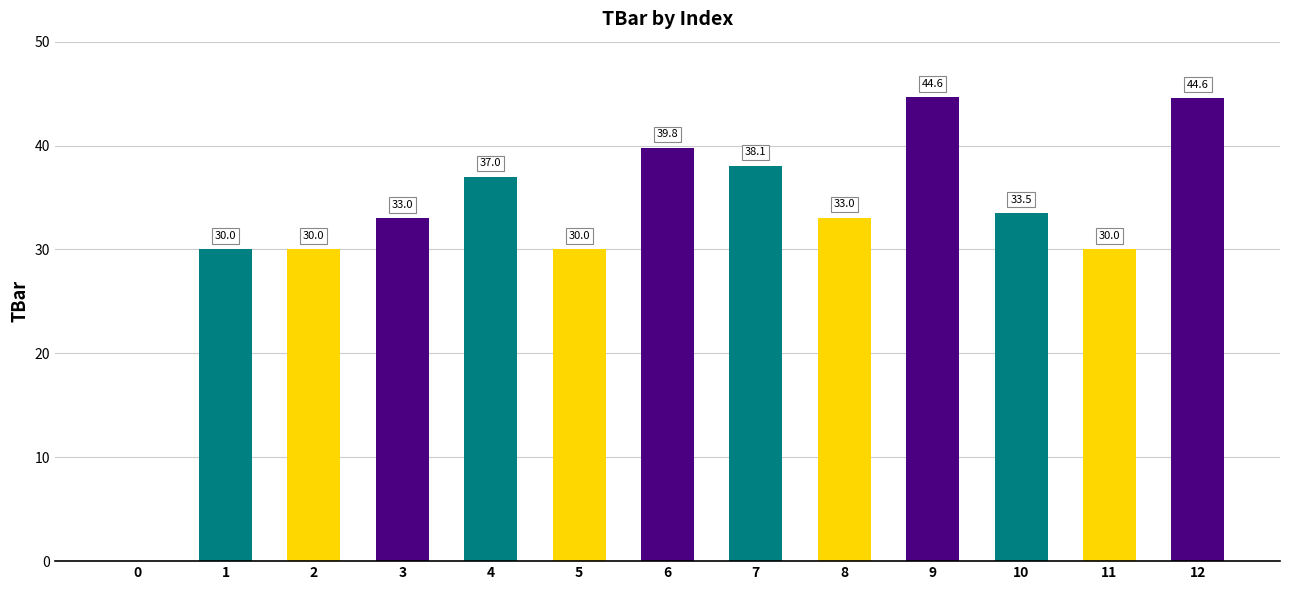

What is the change in value from 9 to 12?

-0.1